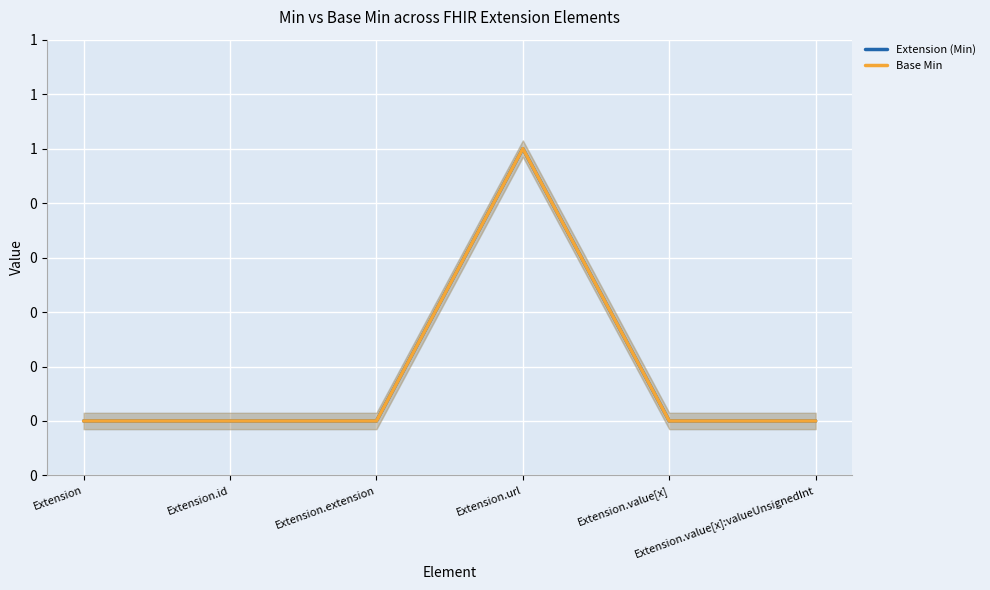

The Base Min series shows 1 at Extension.url. True or false?

True